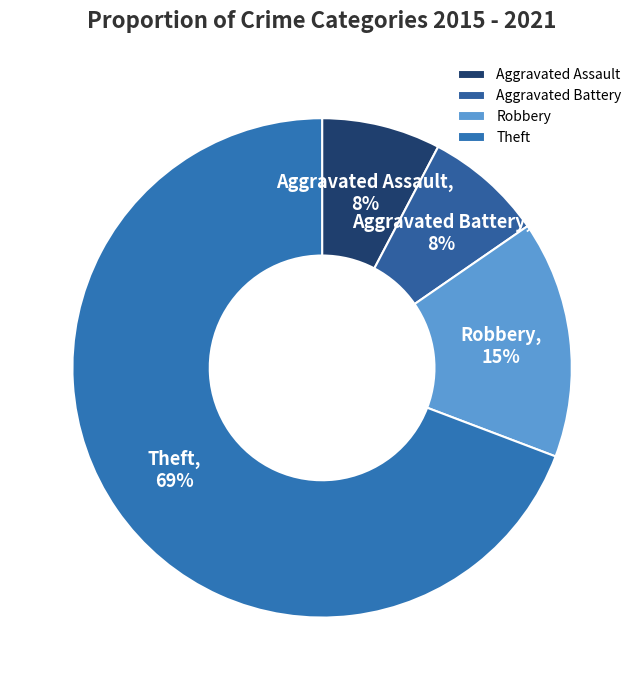

To the nearest percent, what is the average slice percentage?

25%